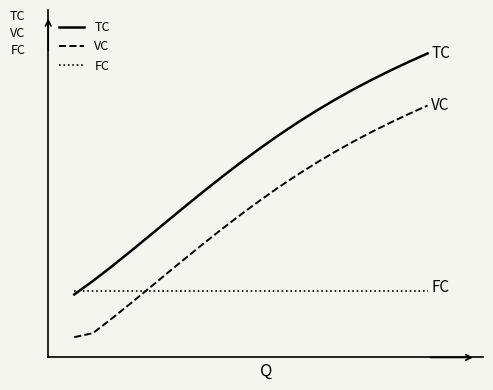

Which series has the largest range (max minus min)?

TC